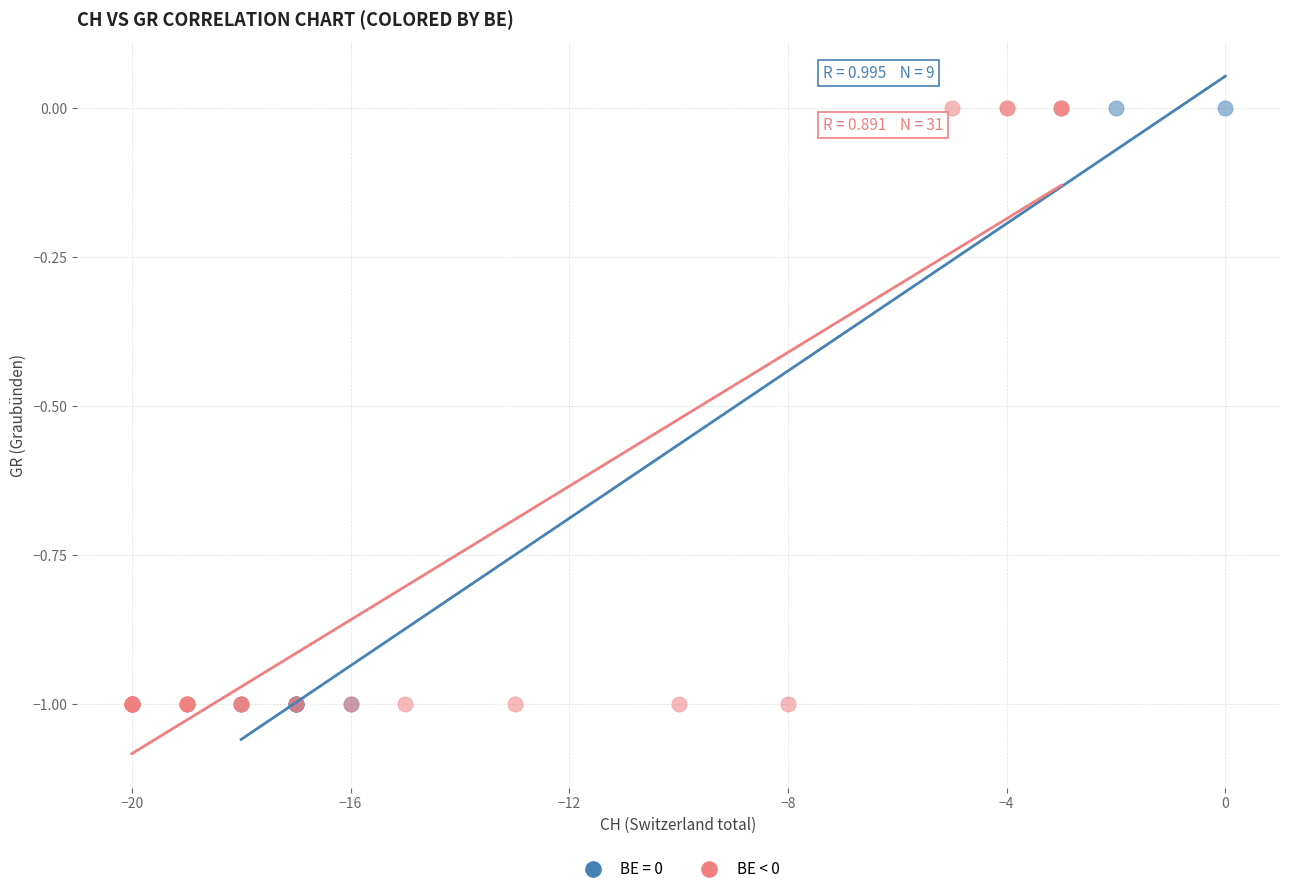

What are all the series names shown in the legend?

BE = 0, BE < 0